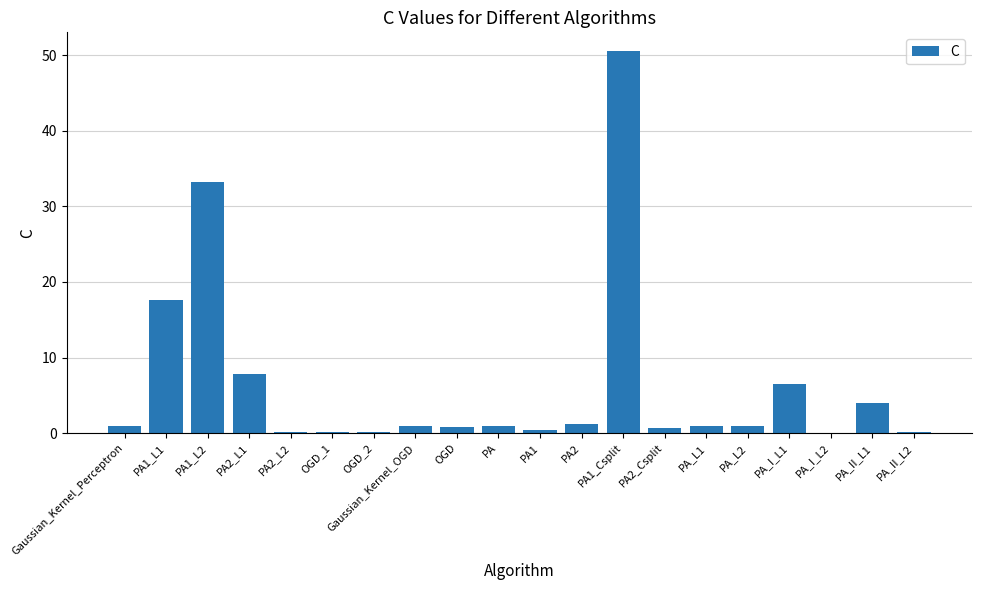

Which label corresponds to the largest value in the chart?

PA1_Csplit